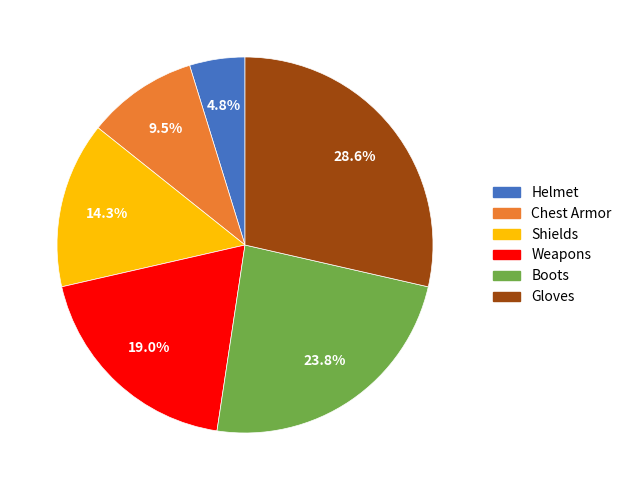

Which has a higher value, Shields or Weapons?

Weapons